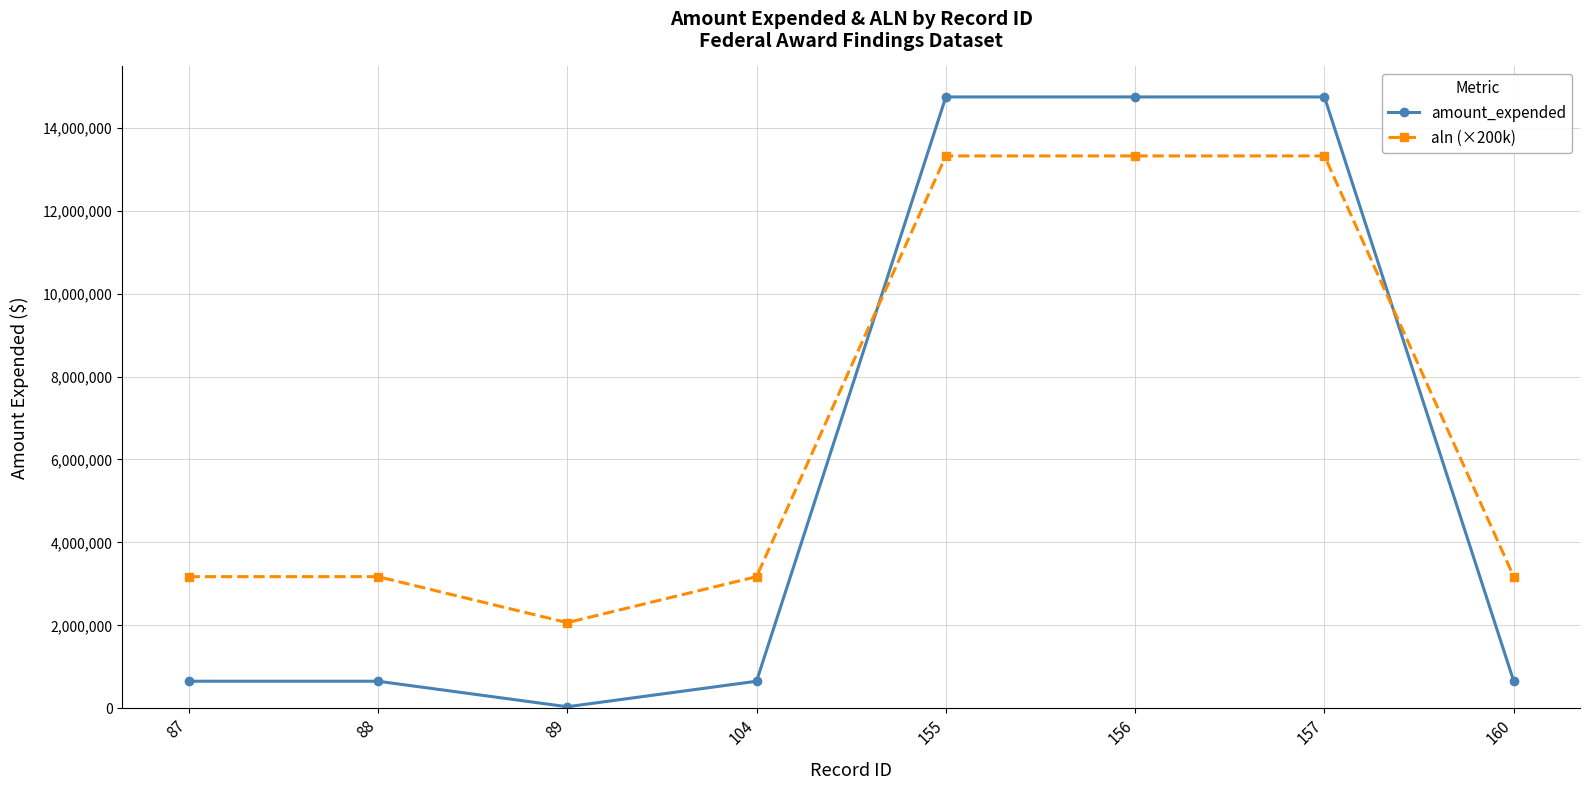

Which series has the largest range (max minus min)?

amount_expended